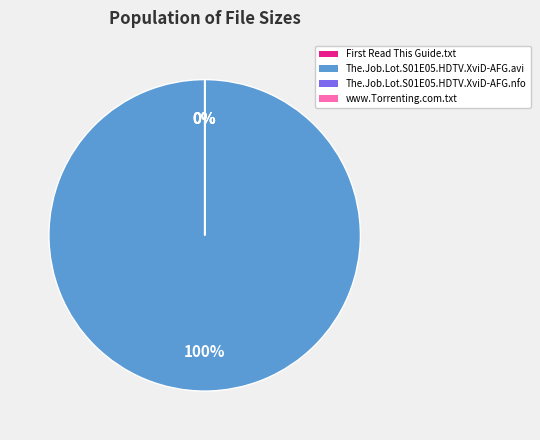

What is the largest slice in the pie chart?

The.Job.Lot.S01E05.HDTV.XviD-AFG.avi